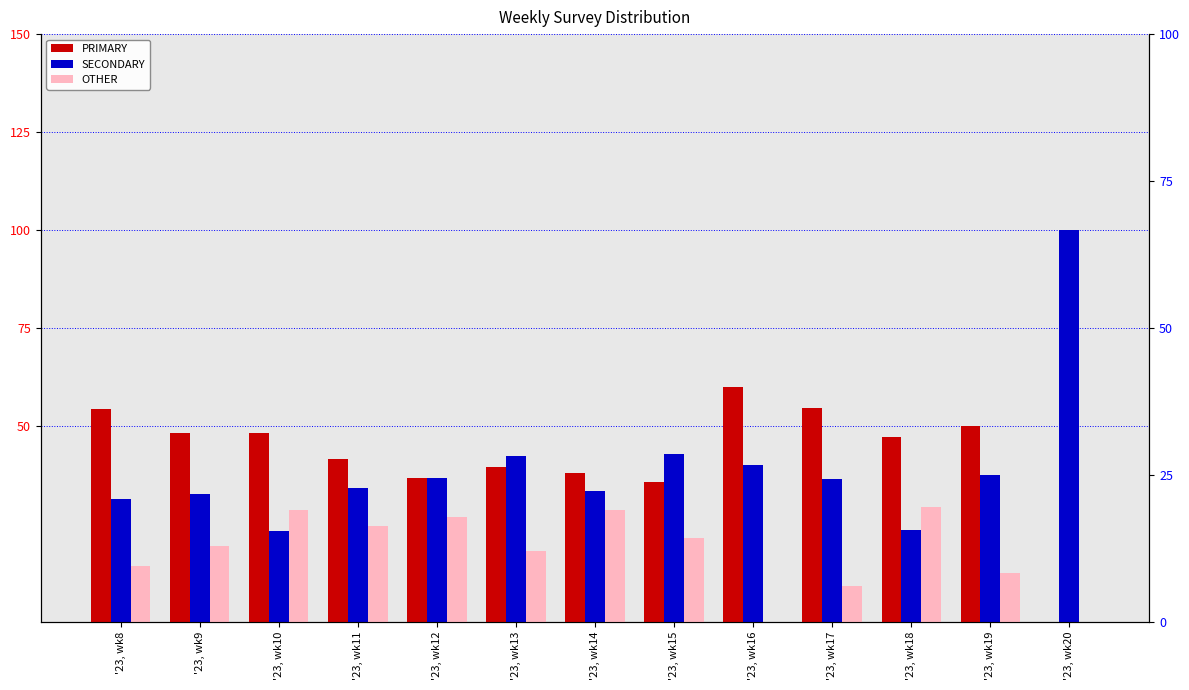

Reading left to right, what are all the values shown in this chart?

PRIMARY: 54.3	48.1	48.2	41.5	36.6	39.4	38.1	35.7	60.0	54.5	47.1	50.0	0.0
SECONDARY: 31.4	32.7	23.2	34.1	36.6	42.4	33.3	42.9	40.0	36.4	23.5	37.5	100.0
OTHER: 14.3	19.2	28.6	24.4	26.8	18.2	28.6	21.4	0.0	9.1	29.4	12.5	0.0